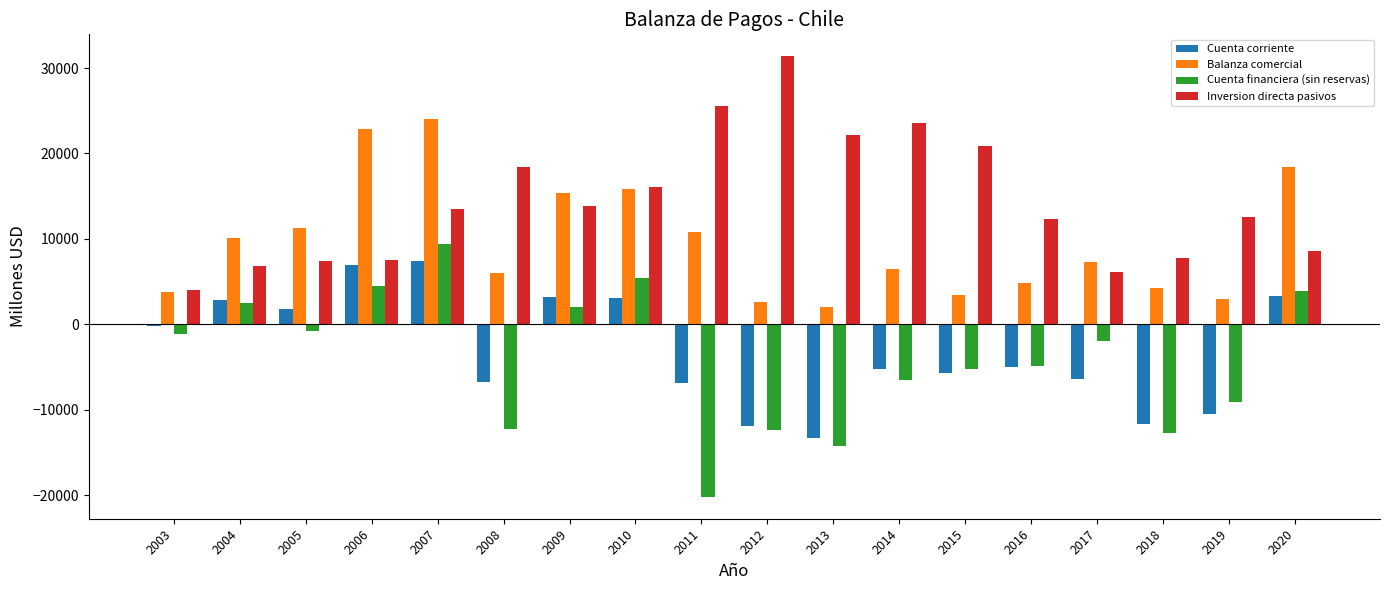

What is the greatest value displayed?

31368.2